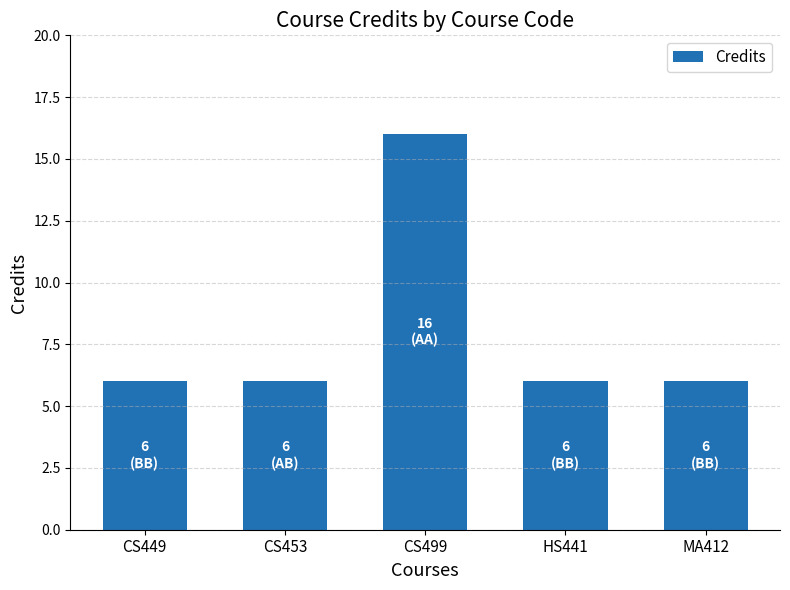

What is the label of the 2nd bar from the right?

HS441